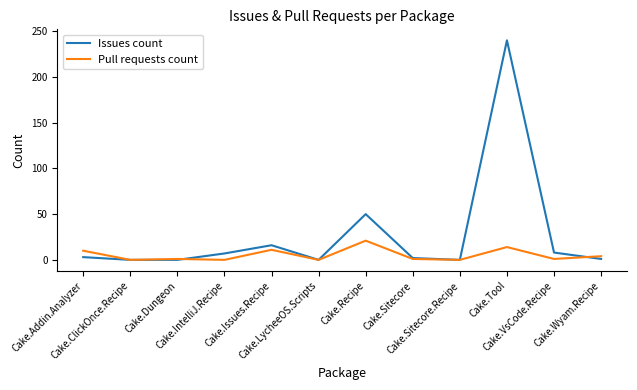

Is the value of Issues count at Cake.LycheeOS.Scripts greater than the value of Pull requests count at Cake.Recipe?

No